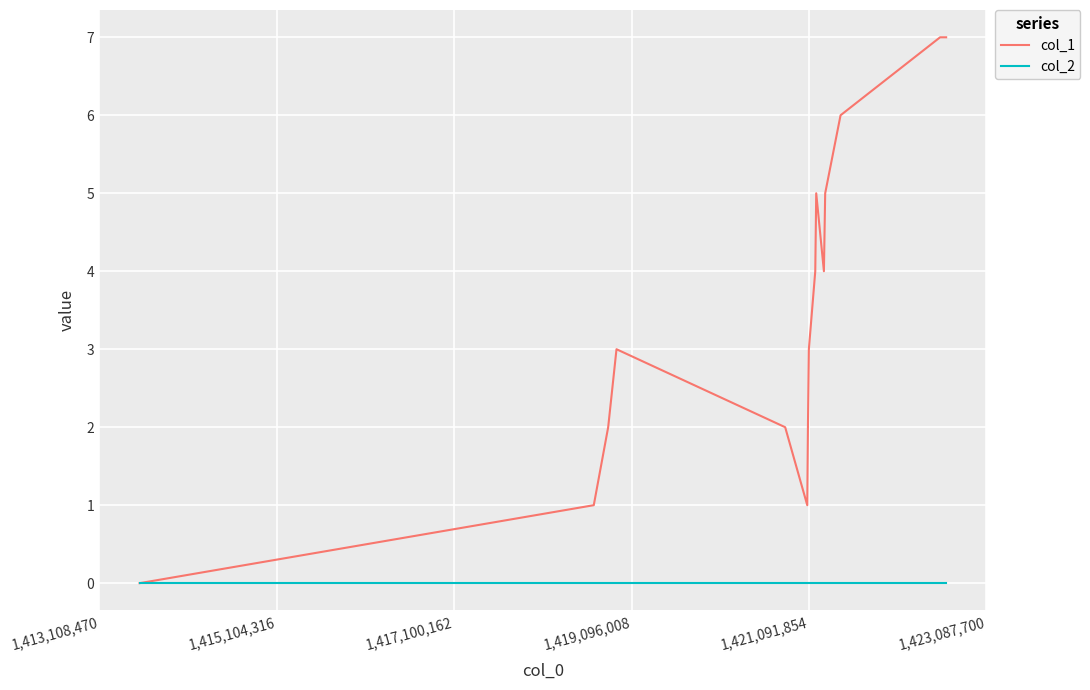

Rank the series by their average value, from lowest to highest.

col_2, col_1